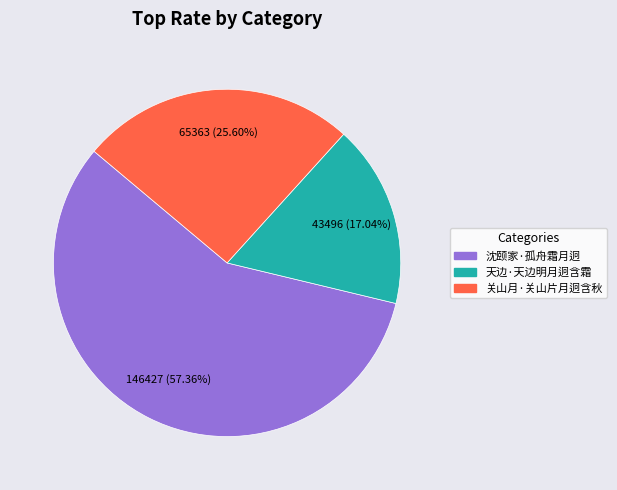

What percentage is the 沈颐家·孤舟霜月迥 slice, to the nearest percent?

57%